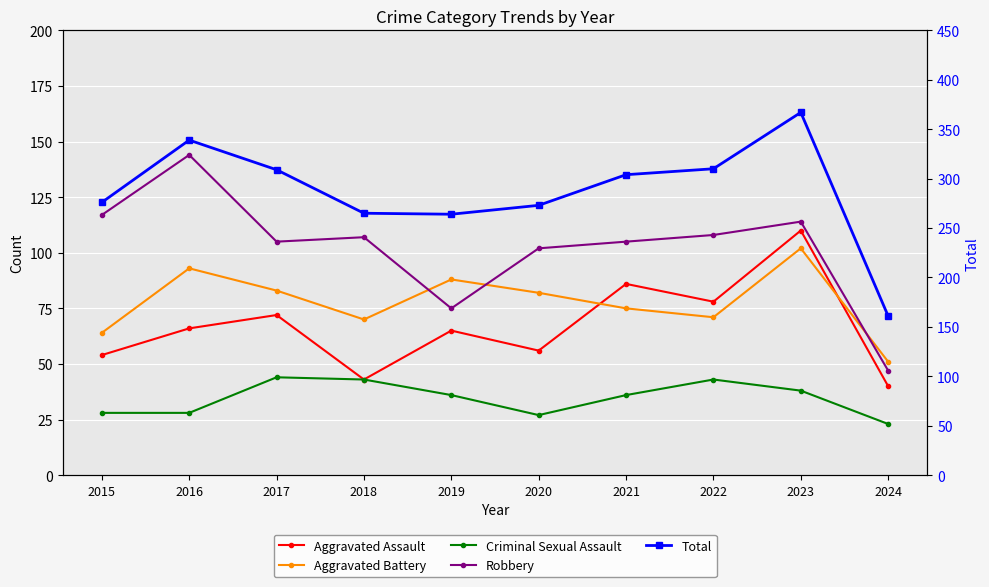

True or false: Criminal Sexual Assault and Aggravated Assault cross at least once.

False